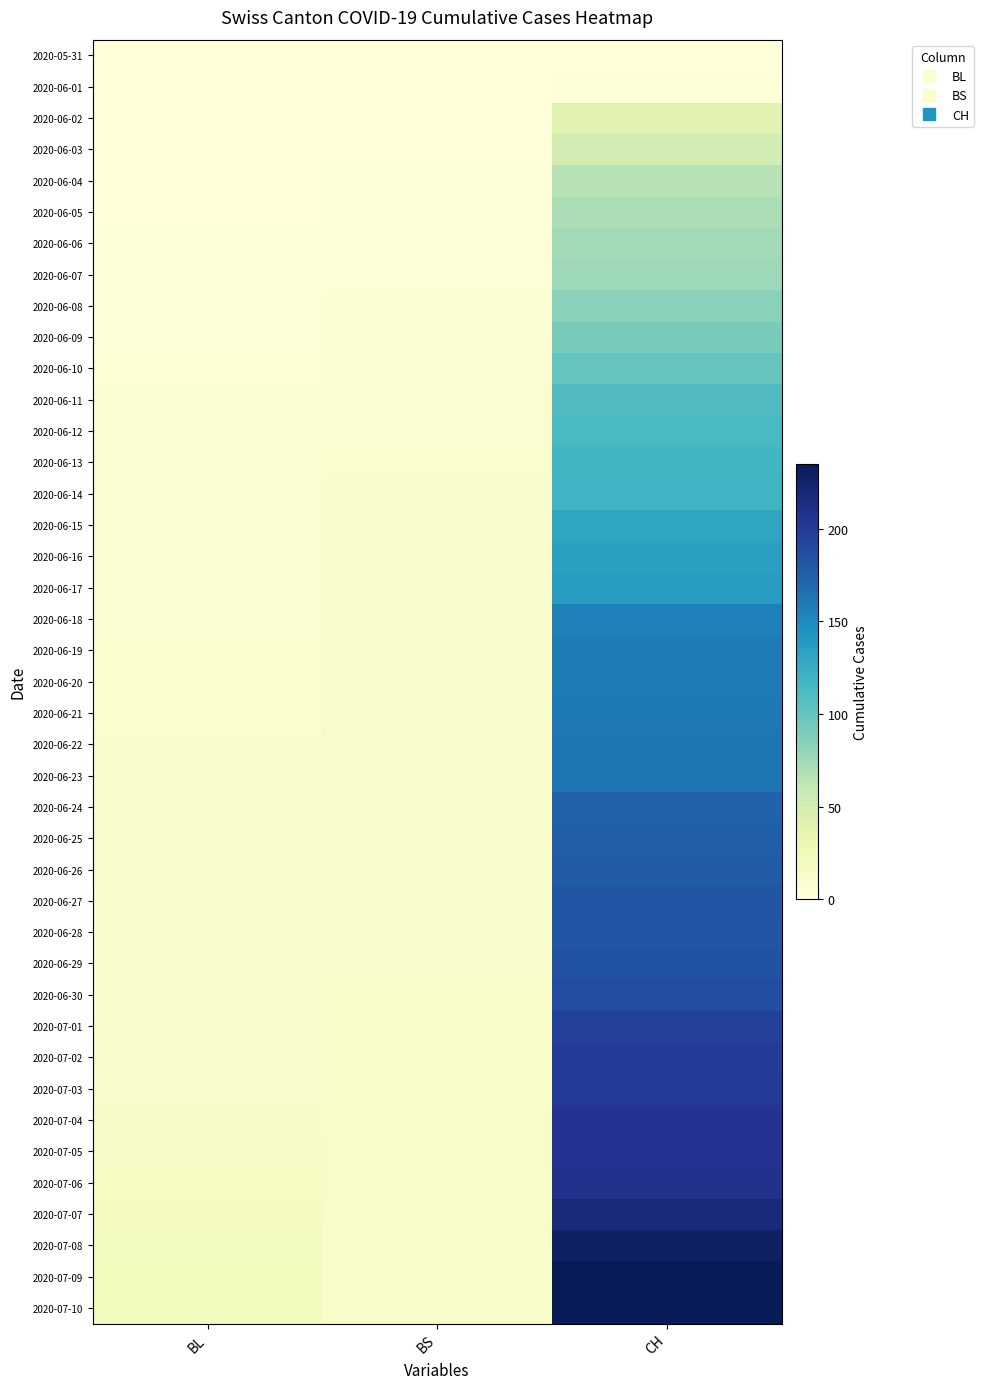

Read the 2020-06-14 value at CH.

119